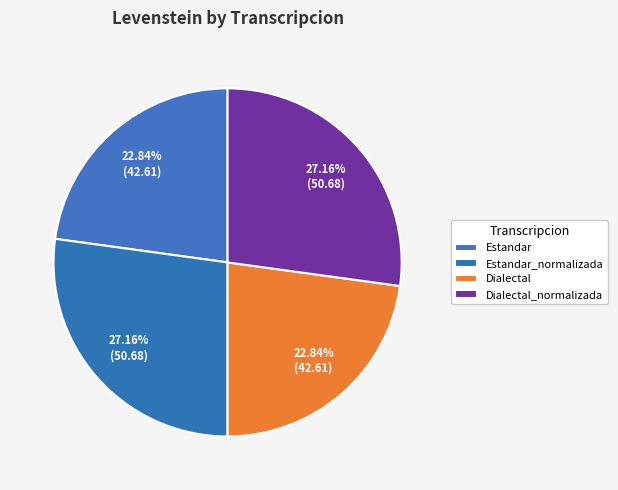

What percentage do Dialectal and Estandar_normalizada together represent?

50.0%